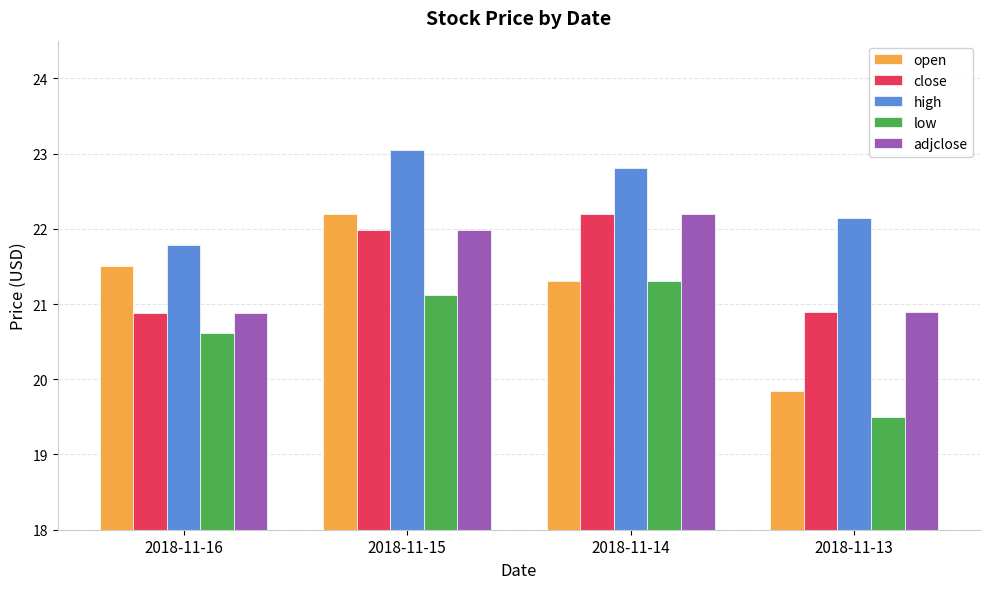

Which category has the highest value in the high series?

2018-11-15